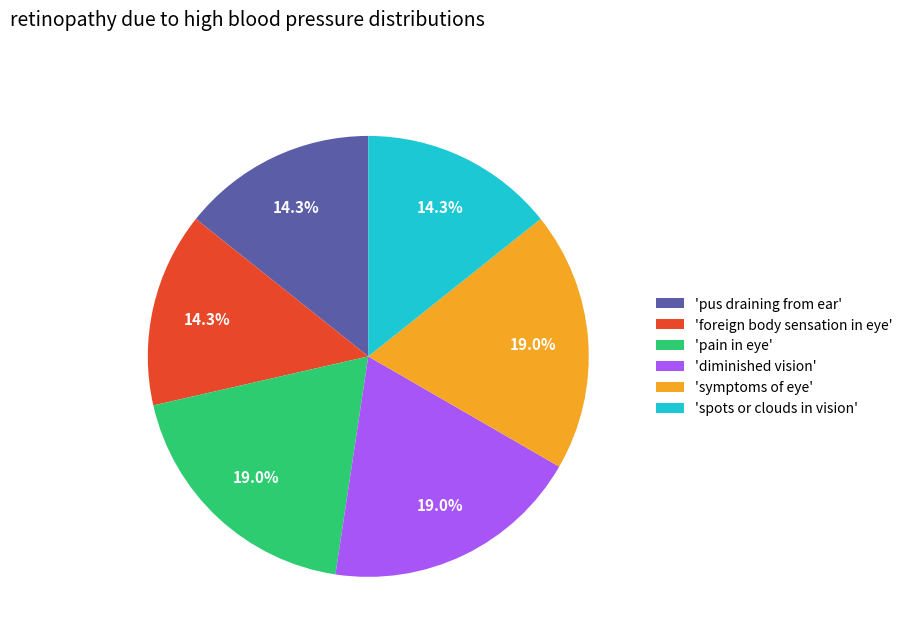

Between 'pain in eye' and 'foreign body sensation in eye', which is larger?

'pain in eye'